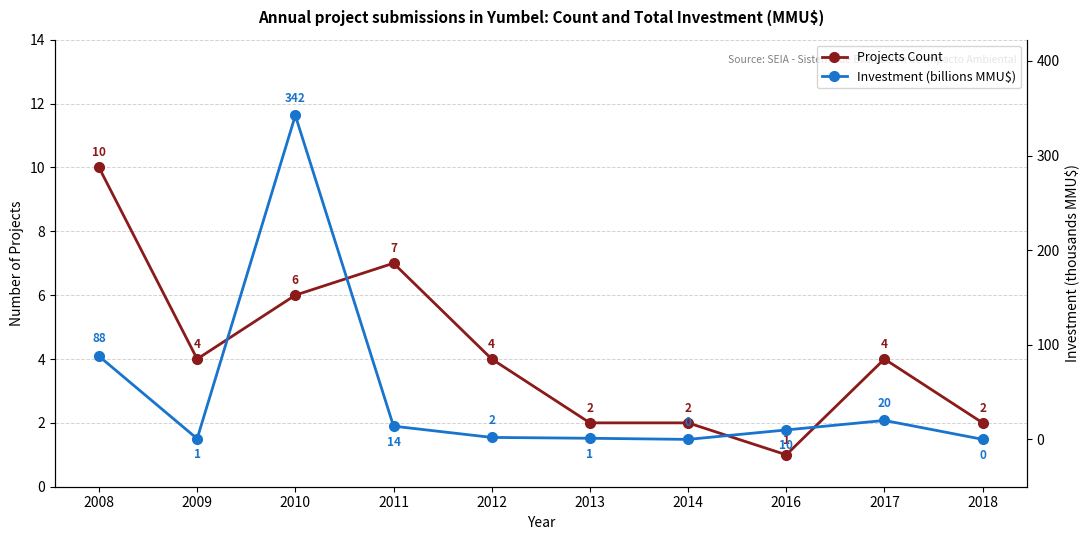

How many times do Projects Count and Investment (billions MMU$) cross each other?

5